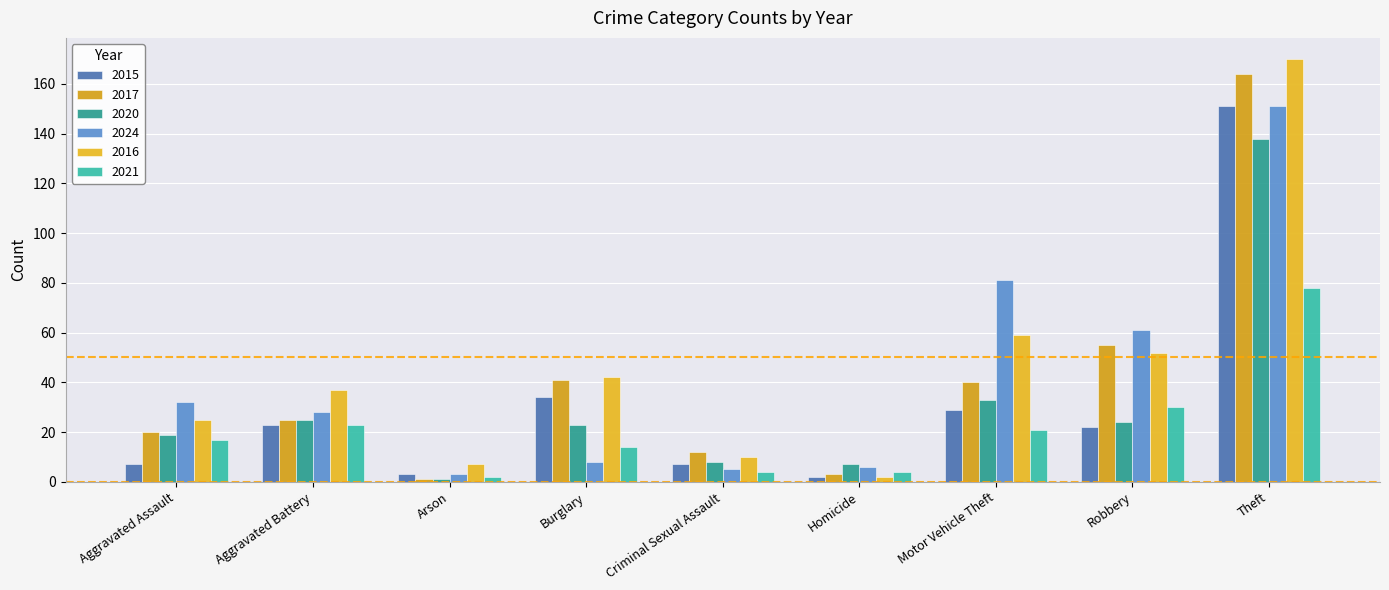

Reading left to right, extract all data points from this chart.

2015: 7	23	3	34	7	2	29	22	151
2017: 20	25	1	41	12	3	40	55	164
2020: 19	25	1	23	8	7	33	24	138
2024: 32	28	3	8	5	6	81	61	151
2016: 25	37	7	42	10	2	59	52	170
2021: 17	23	2	14	4	4	21	30	78